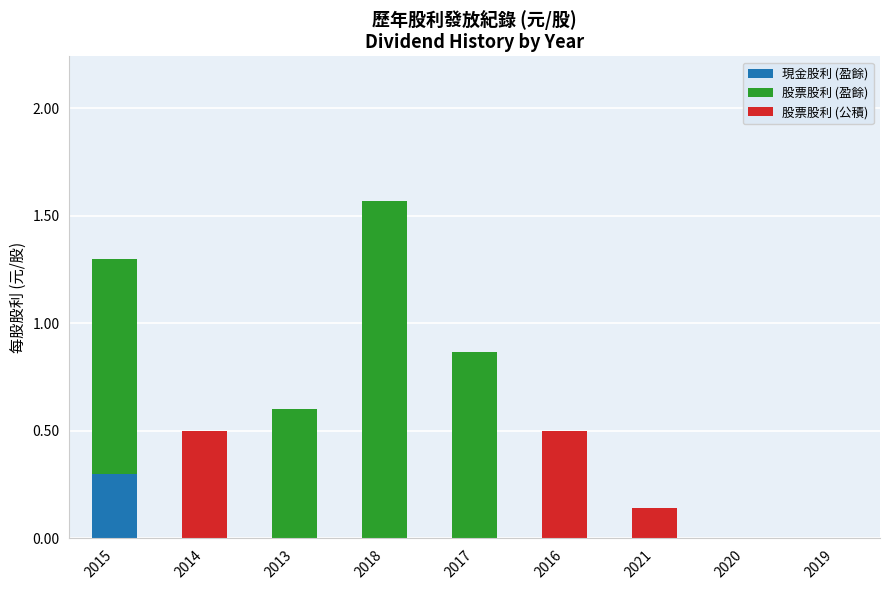

Reading left to right, transcribe the values for 現金股利 (盈餘).

2015=0.3	2014=0.0	2013=0.0	2018=0.0	2017=0.0	2016=0.0	2021=0.0	2020=0.0	2019=0.0